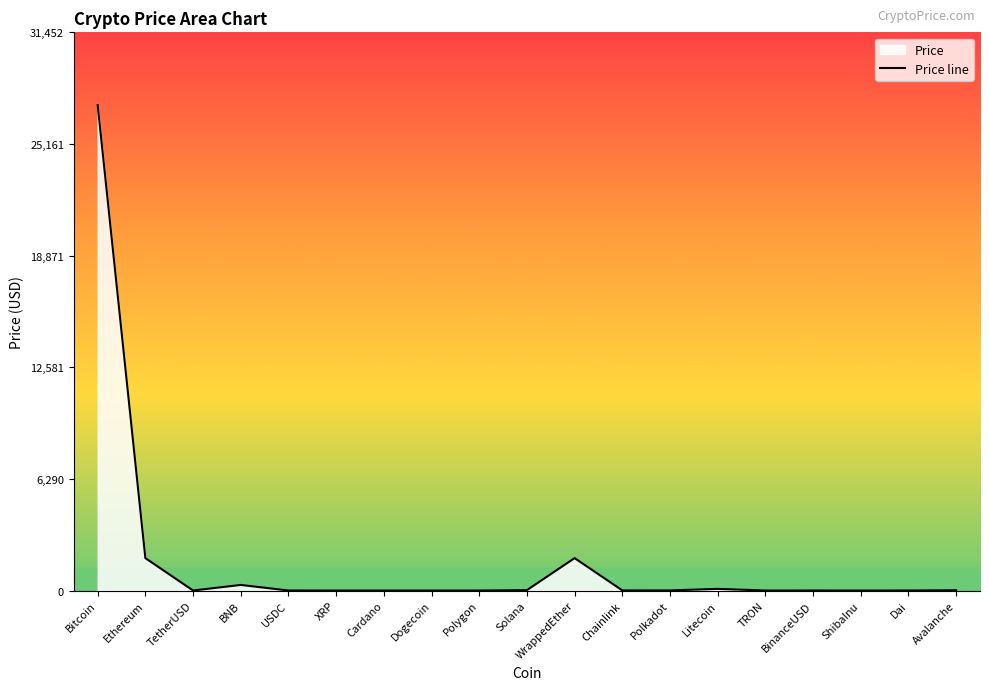

What is the sum of all values?

31464.4